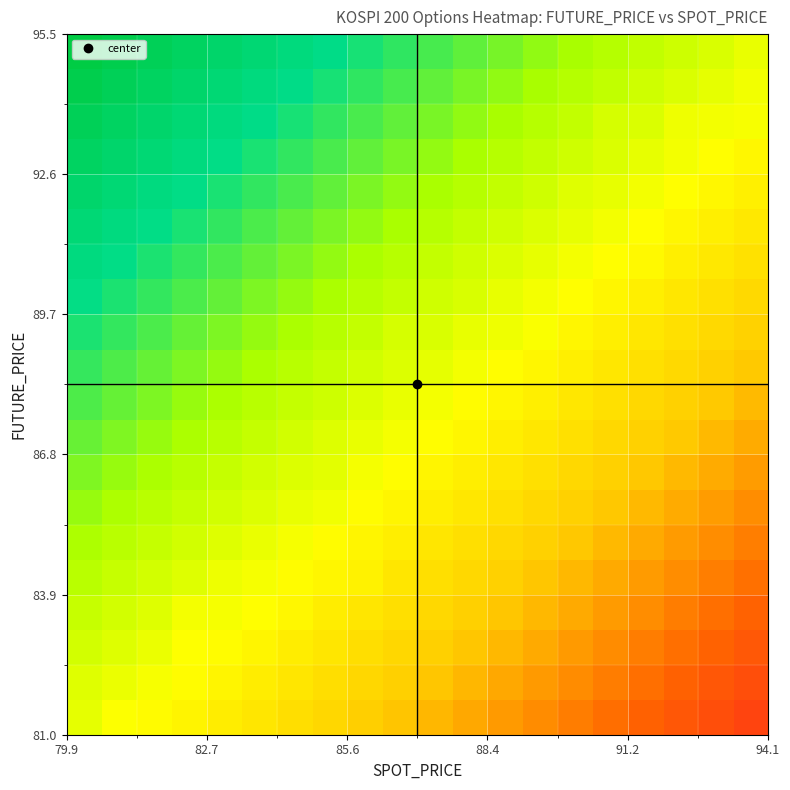

What is the greatest value displayed?

15.0